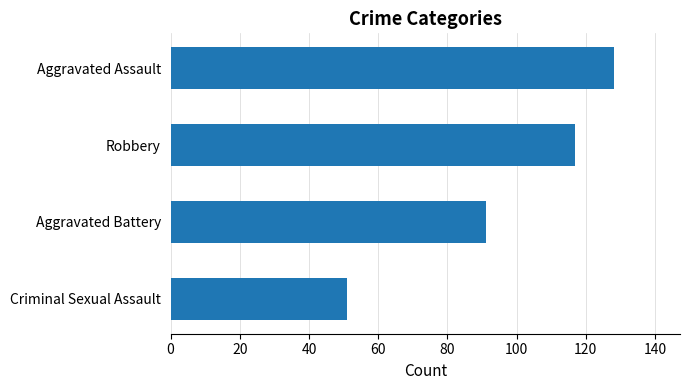

Where is the data nearest to the value 89?

Aggravated Battery